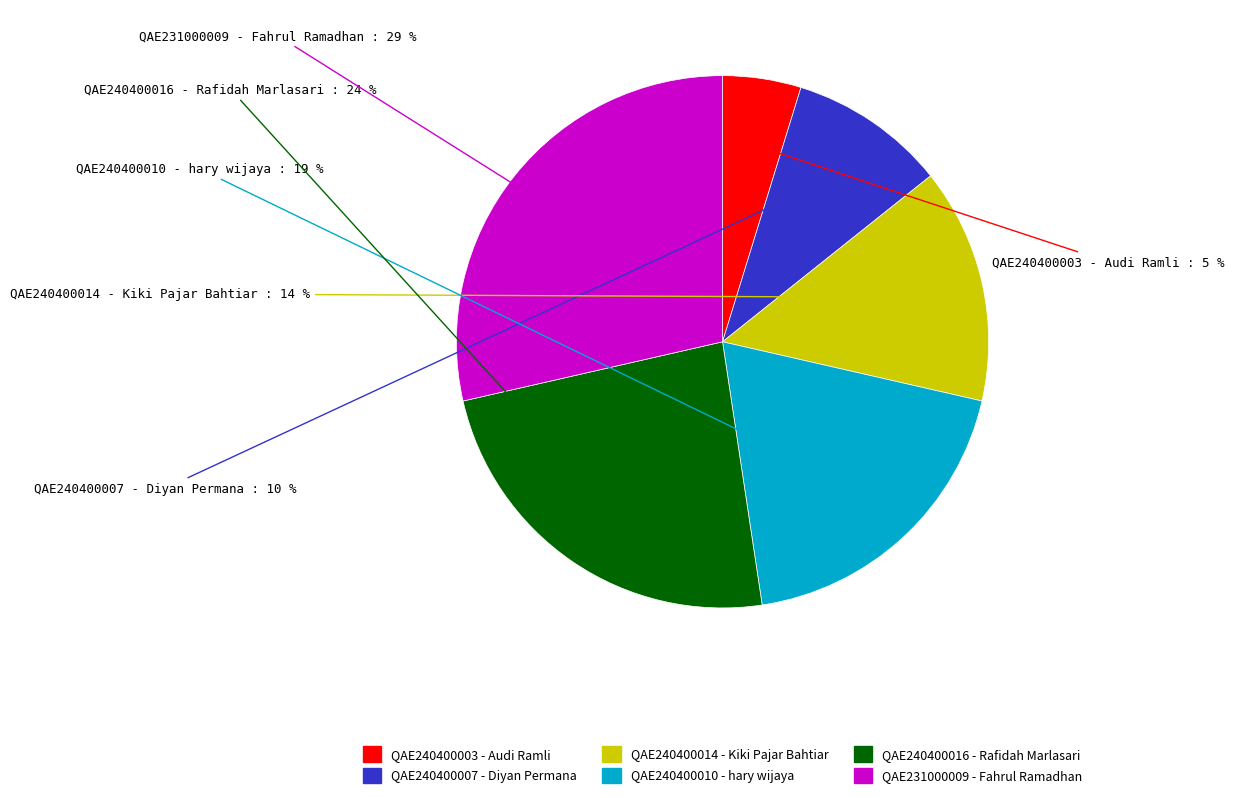

To the nearest percent, what is the difference between the QAE240400010 - hary wijaya and QAE231000009 - Fahrul Ramadhan slice percentages?

10%